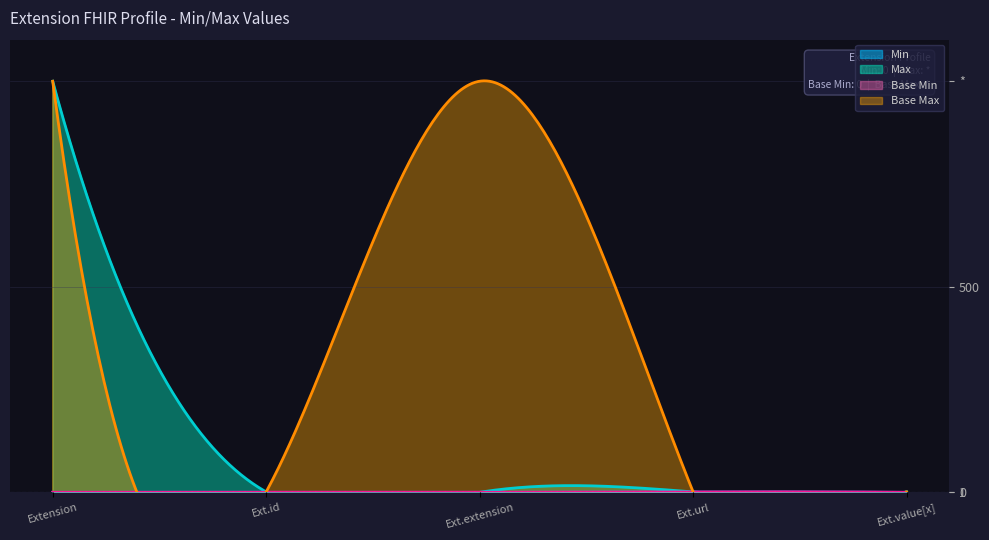

Count the number of categories in the chart.

5